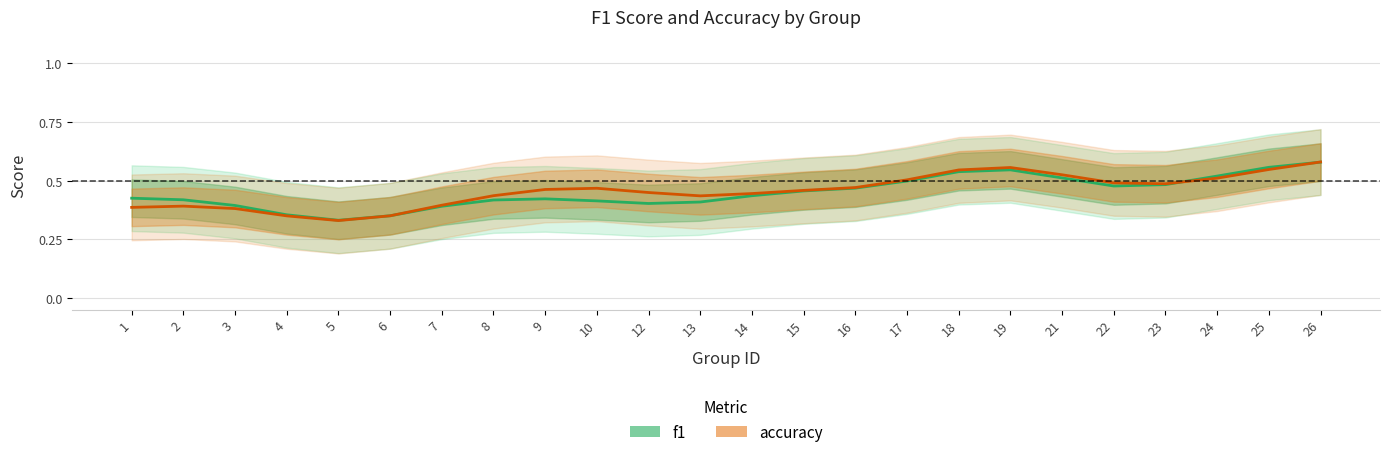

How many interior local valleys does the accuracy series have?

3